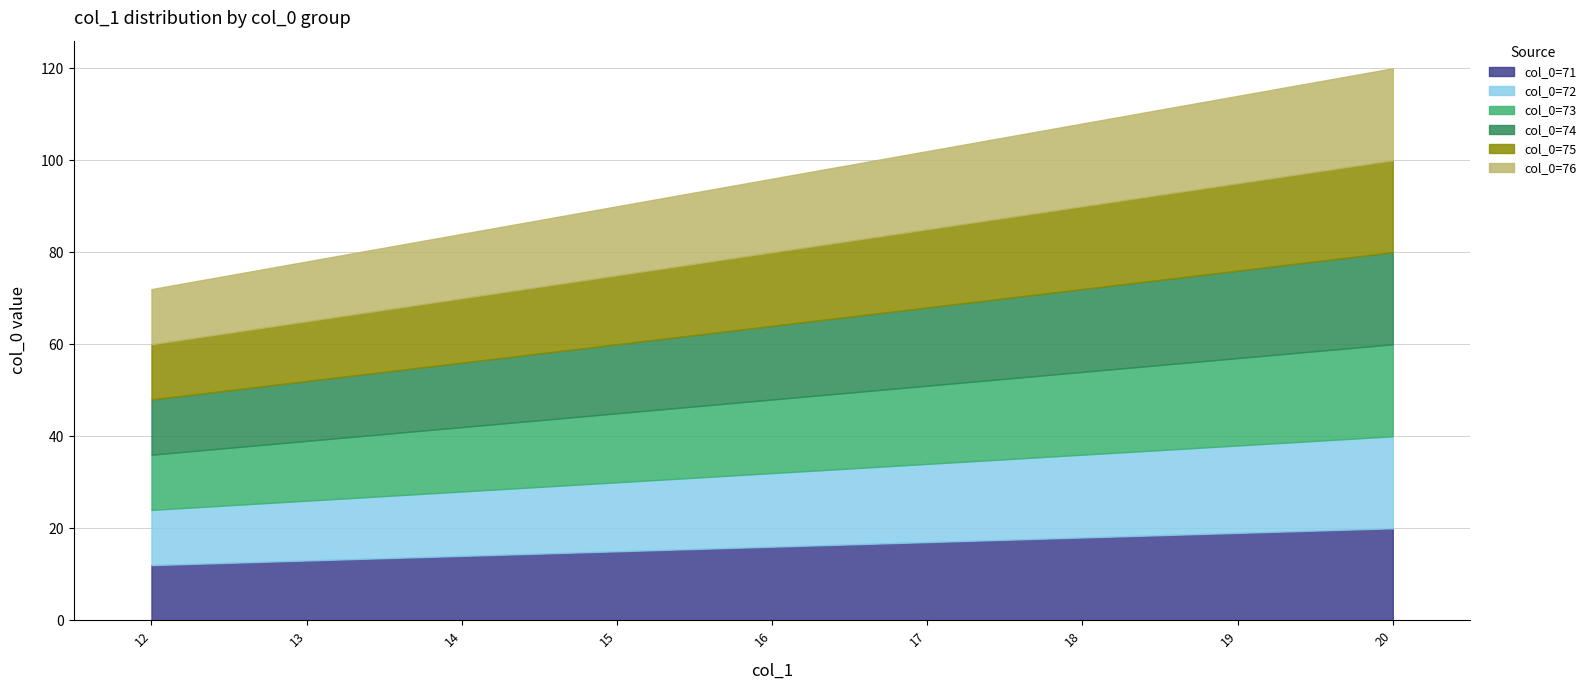

What value does the col_0=74 series have at 15?

15